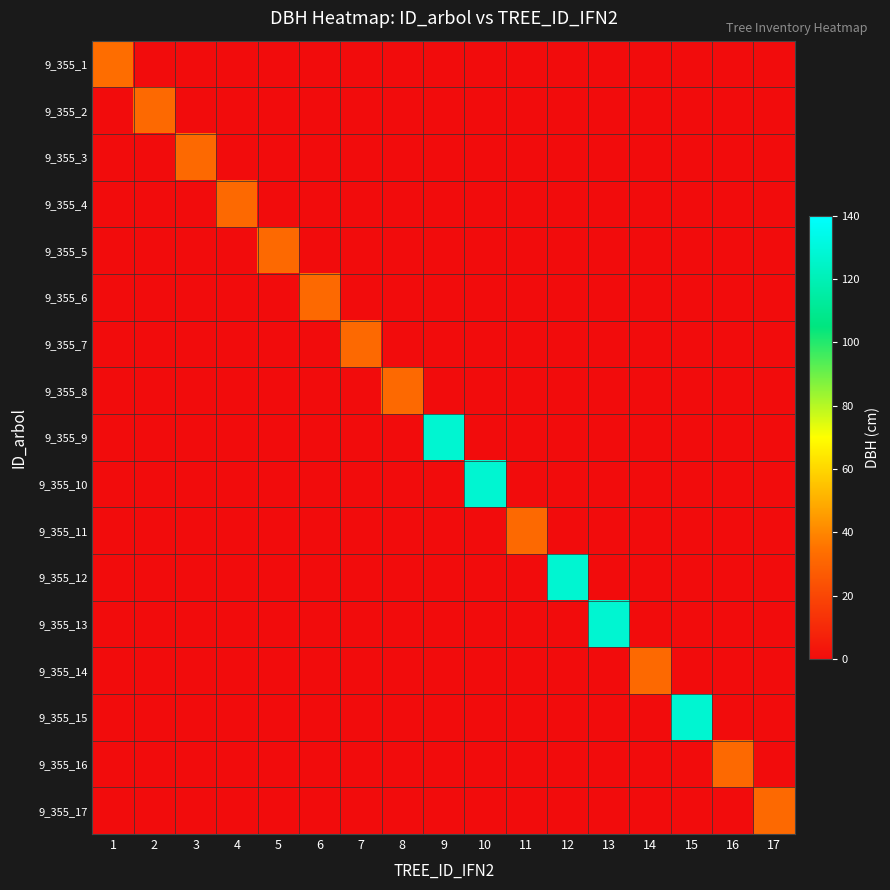

Reading right to left, extract all data points from this chart.

9_355_1: 17=0.0	16=0.0	15=0.0	14=0.0	13=0.0	12=0.0	11=0.0	10=0.0	9=0.0	8=0.0	7=0.0	6=0.0	5=0.0	4=0.0	3=0.0	2=0.0	1=33.1
9_355_2: 17=0.0	16=0.0	15=0.0	14=0.0	13=0.0	12=0.0	11=0.0	10=0.0	9=0.0	8=0.0	7=0.0	6=0.0	5=0.0	4=0.0	3=0.0	2=31.8	1=0.0
9_355_3: 17=0.0	16=0.0	15=0.0	14=0.0	13=0.0	12=0.0	11=0.0	10=0.0	9=0.0	8=0.0	7=0.0	6=0.0	5=0.0	4=0.0	3=31.8	2=0.0	1=0.0
9_355_4: 17=0.0	16=0.0	15=0.0	14=0.0	13=0.0	12=0.0	11=0.0	10=0.0	9=0.0	8=0.0	7=0.0	6=0.0	5=0.0	4=31.8	3=0.0	2=0.0	1=0.0
9_355_5: 17=0.0	16=0.0	15=0.0	14=0.0	13=0.0	12=0.0	11=0.0	10=0.0	9=0.0	8=0.0	7=0.0	6=0.0	5=31.8	4=0.0	3=0.0	2=0.0	1=0.0
9_355_6: 17=0.0	16=0.0	15=0.0	14=0.0	13=0.0	12=0.0	11=0.0	10=0.0	9=0.0	8=0.0	7=0.0	6=31.8	5=0.0	4=0.0	3=0.0	2=0.0	1=0.0
9_355_7: 17=0.0	16=0.0	15=0.0	14=0.0	13=0.0	12=0.0	11=0.0	10=0.0	9=0.0	8=0.0	7=31.8	6=0.0	5=0.0	4=0.0	3=0.0	2=0.0	1=0.0
9_355_8: 17=0.0	16=0.0	15=0.0	14=0.0	13=0.0	12=0.0	11=0.0	10=0.0	9=0.0	8=31.8	7=0.0	6=0.0	5=0.0	4=0.0	3=0.0	2=0.0	1=0.0
9_355_9: 17=0.0	16=0.0	15=0.0	14=0.0	13=0.0	12=0.0	11=0.0	10=0.0	9=127.3	8=0.0	7=0.0	6=0.0	5=0.0	4=0.0	3=0.0	2=0.0	1=0.0
9_355_10: 17=0.0	16=0.0	15=0.0	14=0.0	13=0.0	12=0.0	11=0.0	10=127.3	9=0.0	8=0.0	7=0.0	6=0.0	5=0.0	4=0.0	3=0.0	2=0.0	1=0.0
9_355_11: 17=0.0	16=0.0	15=0.0	14=0.0	13=0.0	12=0.0	11=31.8	10=0.0	9=0.0	8=0.0	7=0.0	6=0.0	5=0.0	4=0.0	3=0.0	2=0.0	1=0.0
9_355_12: 17=0.0	16=0.0	15=0.0	14=0.0	13=0.0	12=127.3	11=0.0	10=0.0	9=0.0	8=0.0	7=0.0	6=0.0	5=0.0	4=0.0	3=0.0	2=0.0	1=0.0
9_355_13: 17=0.0	16=0.0	15=0.0	14=0.0	13=127.3	12=0.0	11=0.0	10=0.0	9=0.0	8=0.0	7=0.0	6=0.0	5=0.0	4=0.0	3=0.0	2=0.0	1=0.0
9_355_14: 17=0.0	16=0.0	15=0.0	14=31.8	13=0.0	12=0.0	11=0.0	10=0.0	9=0.0	8=0.0	7=0.0	6=0.0	5=0.0	4=0.0	3=0.0	2=0.0	1=0.0
9_355_15: 17=0.0	16=0.0	15=127.3	14=0.0	13=0.0	12=0.0	11=0.0	10=0.0	9=0.0	8=0.0	7=0.0	6=0.0	5=0.0	4=0.0	3=0.0	2=0.0	1=0.0
9_355_16: 17=0.0	16=31.8	15=0.0	14=0.0	13=0.0	12=0.0	11=0.0	10=0.0	9=0.0	8=0.0	7=0.0	6=0.0	5=0.0	4=0.0	3=0.0	2=0.0	1=0.0
9_355_17: 17=31.8	16=0.0	15=0.0	14=0.0	13=0.0	12=0.0	11=0.0	10=0.0	9=0.0	8=0.0	7=0.0	6=0.0	5=0.0	4=0.0	3=0.0	2=0.0	1=0.0